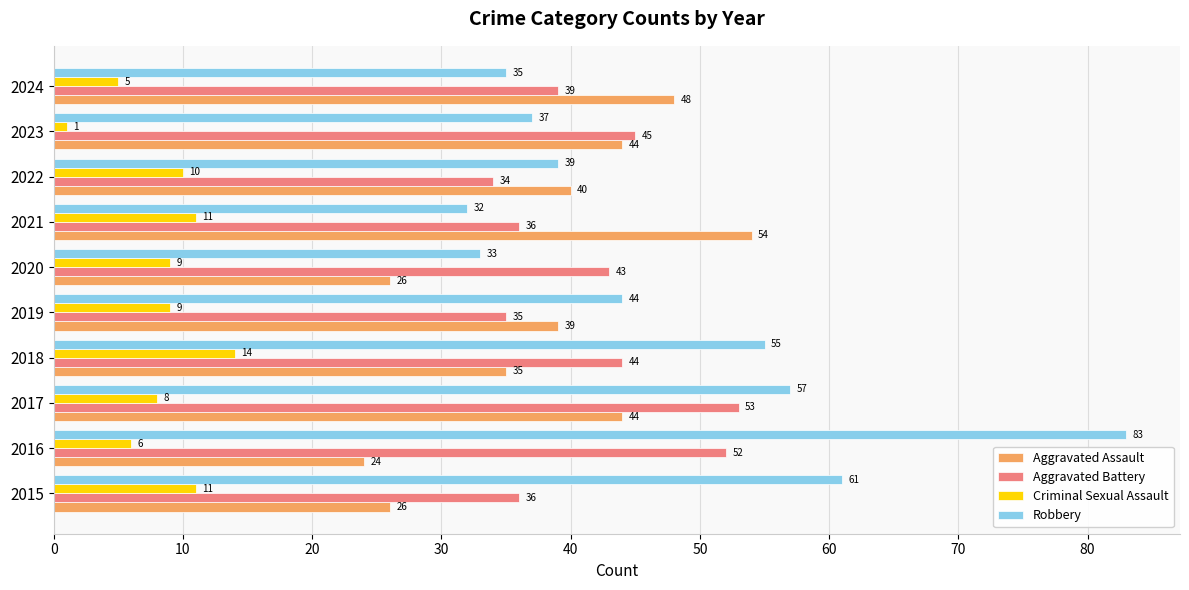

Which series changed the most between 2017 and 2022?

Aggravated Battery